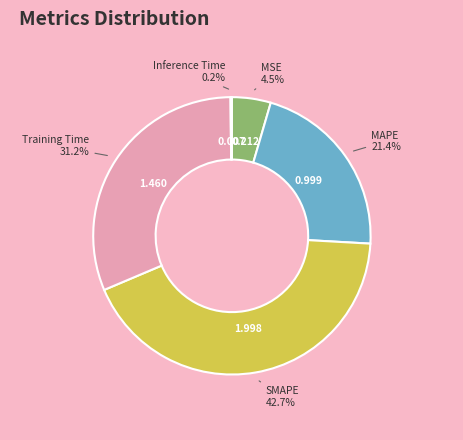

Is there any slice that represents more than half of the pie?

No